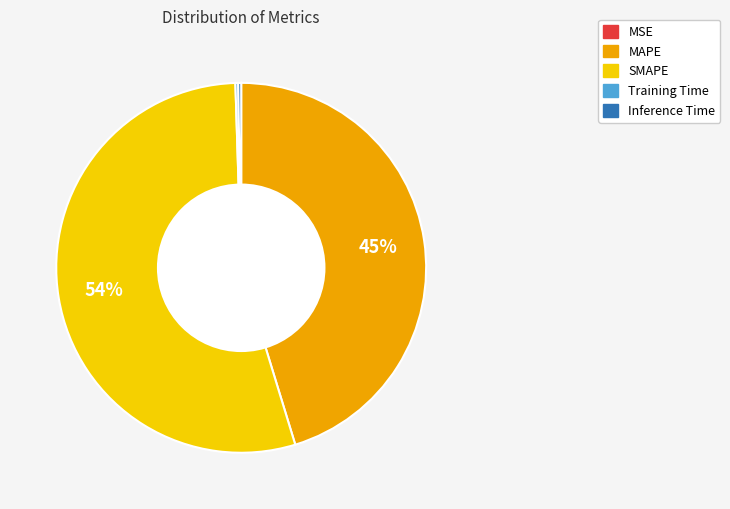

What is the largest slice in the pie chart?

SMAPE